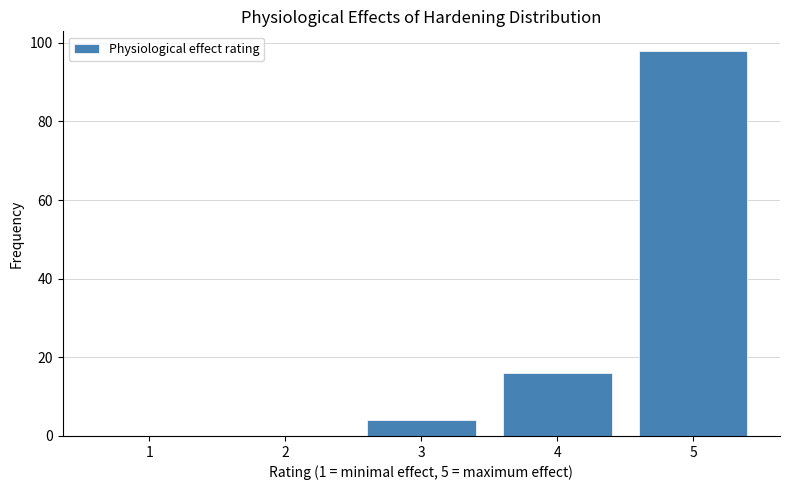

Which range on the x-axis has the tallest bar?

4.5 to 5.5